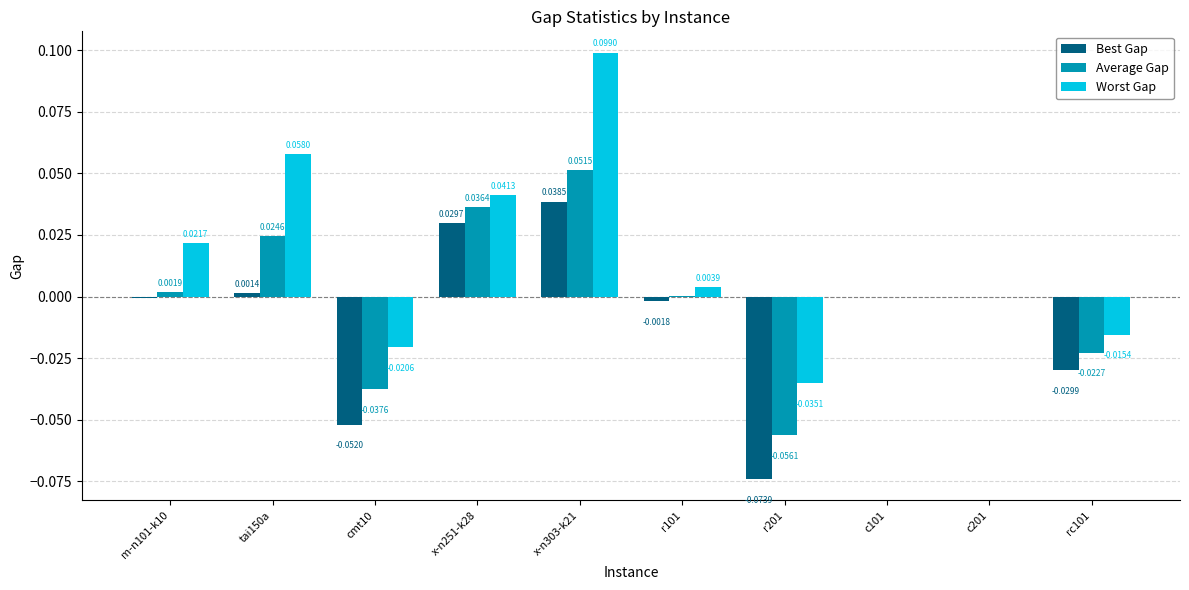

Which series changed the most between m-n101-k10 and tai150a?

Worst Gap